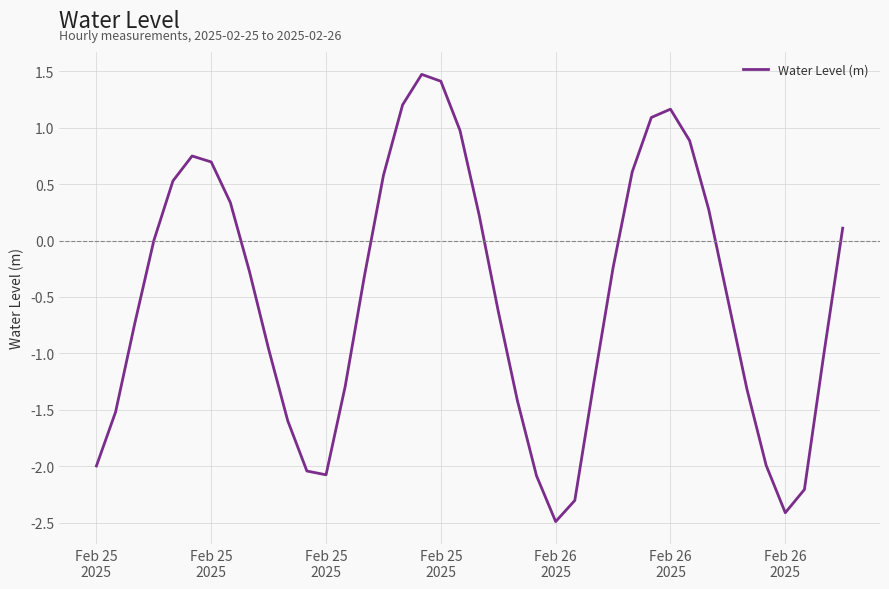

What is the difference between the maximum and minimum values?

4.0